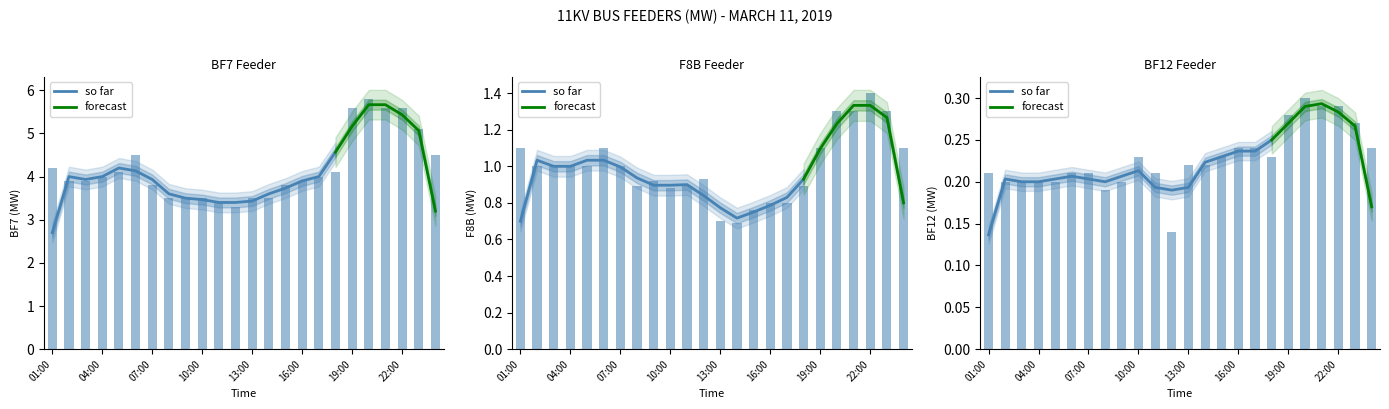

What is the difference between the maximum and second lowest values in the F8B series?

0.7